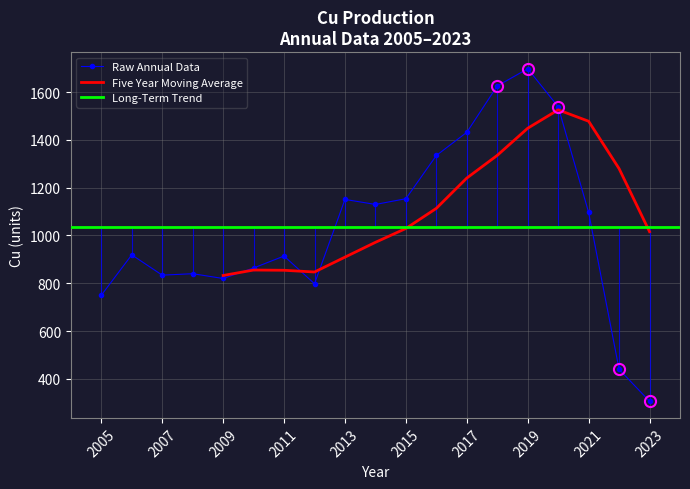

What is the difference between the maximum and second lowest values?

1258.1